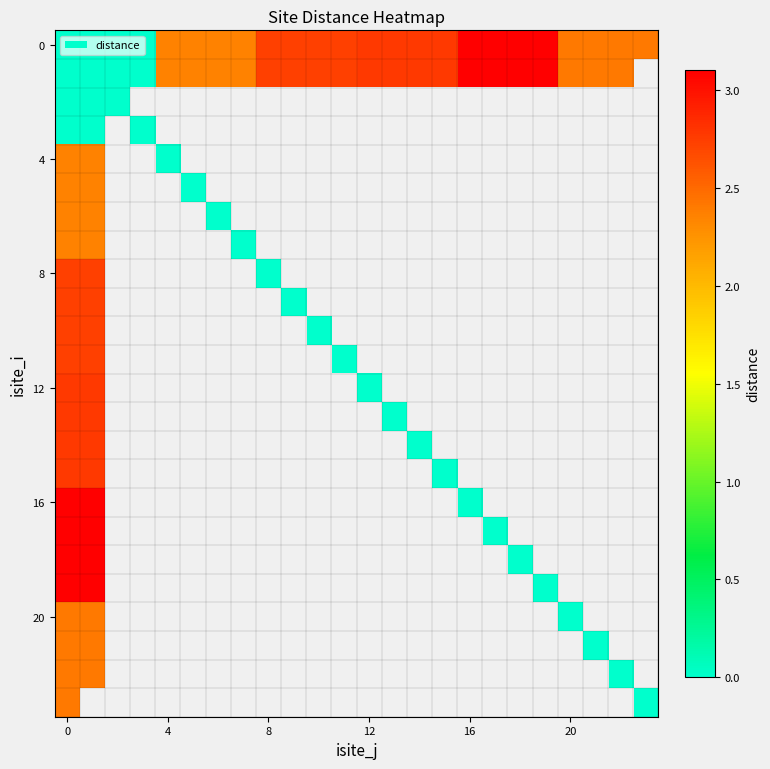

How many categories are shown in the chart?

24